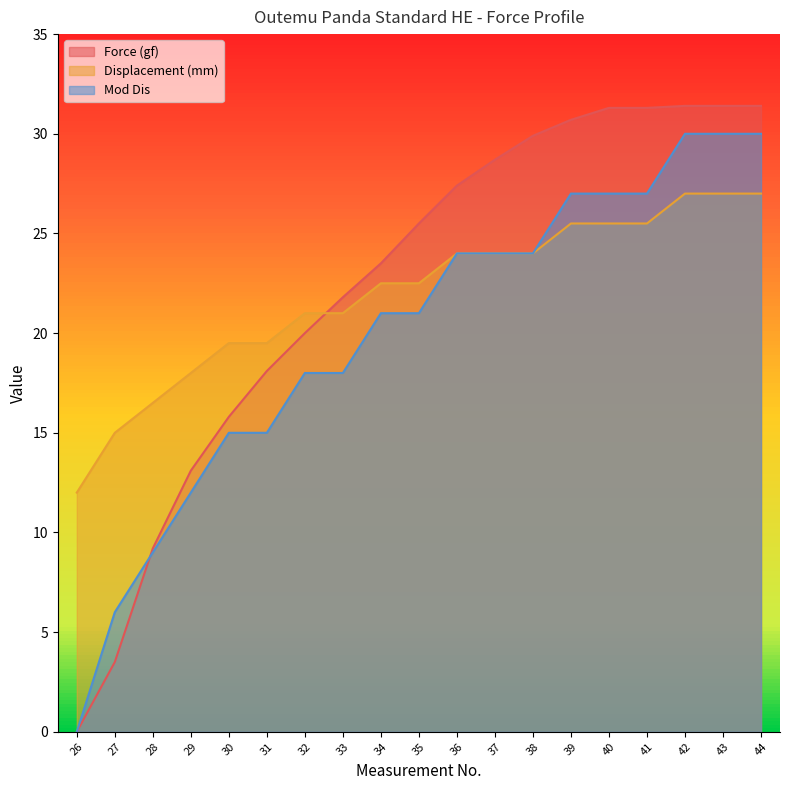

Between 26 and 38, which series saw the biggest shift?

Force (gf)